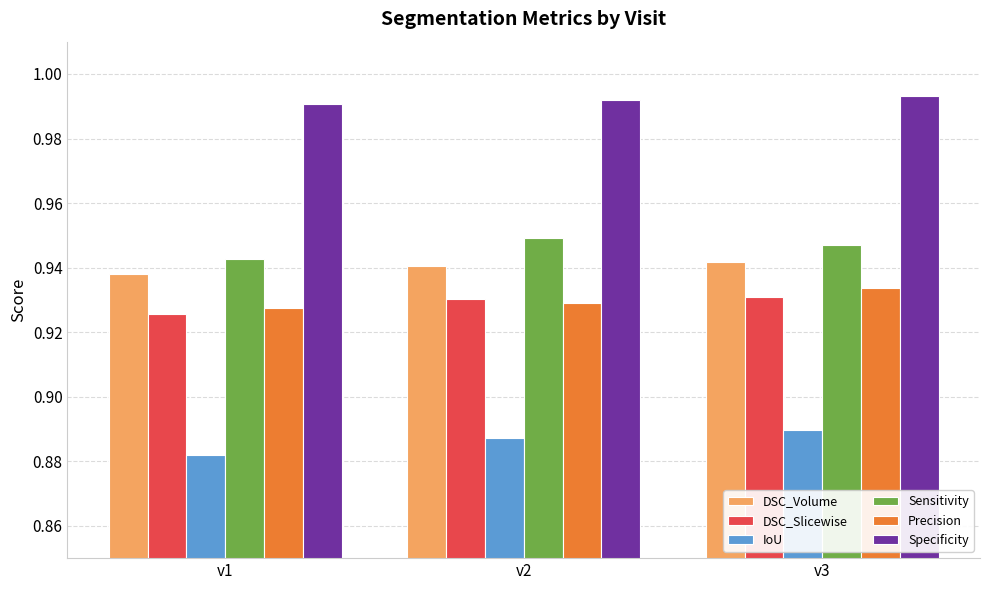

True or false: Specificity has a value of 0.3 at v1.

False